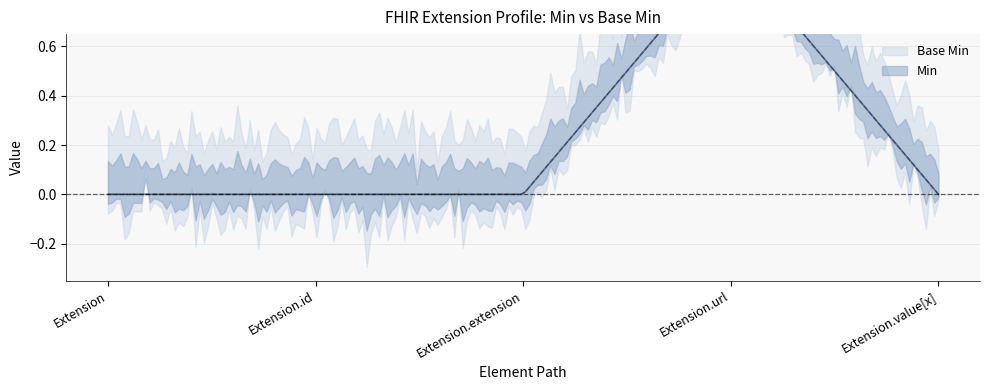

Between Extension.id and Extension, which is larger?

Extension.id